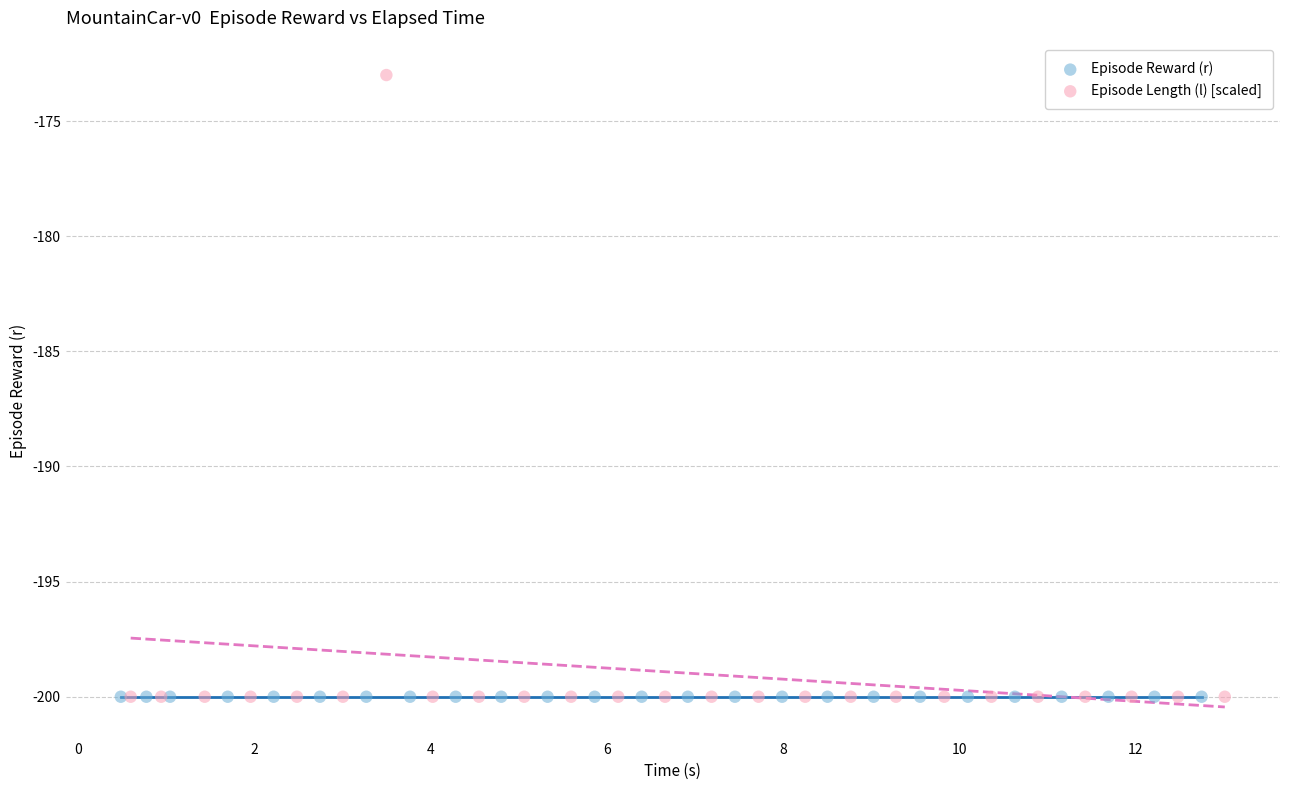

Which series contains the highest Y value?

Episode Length (l) [scaled]